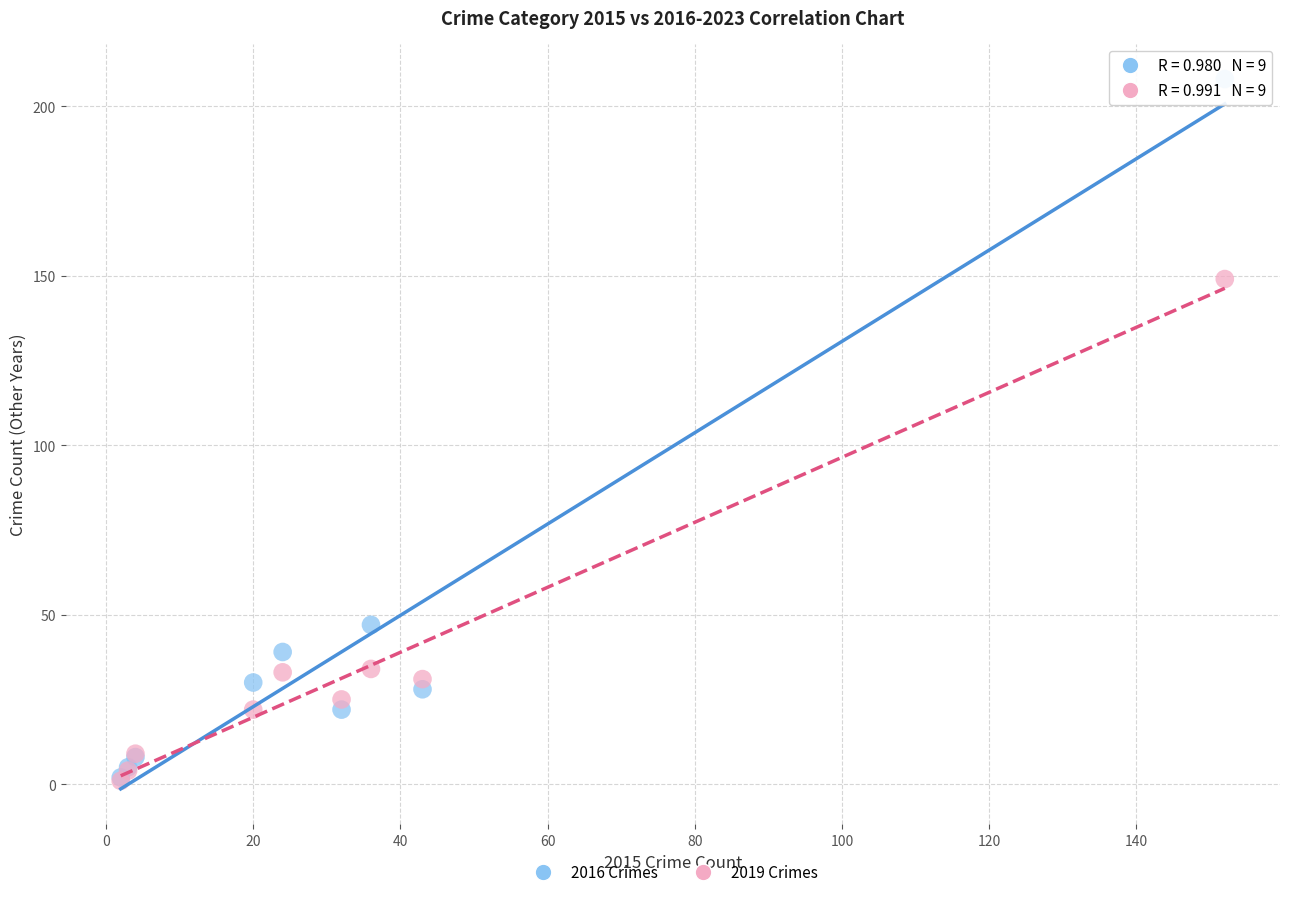

Which series reaches the maximum Y coordinate?

2016 Crimes